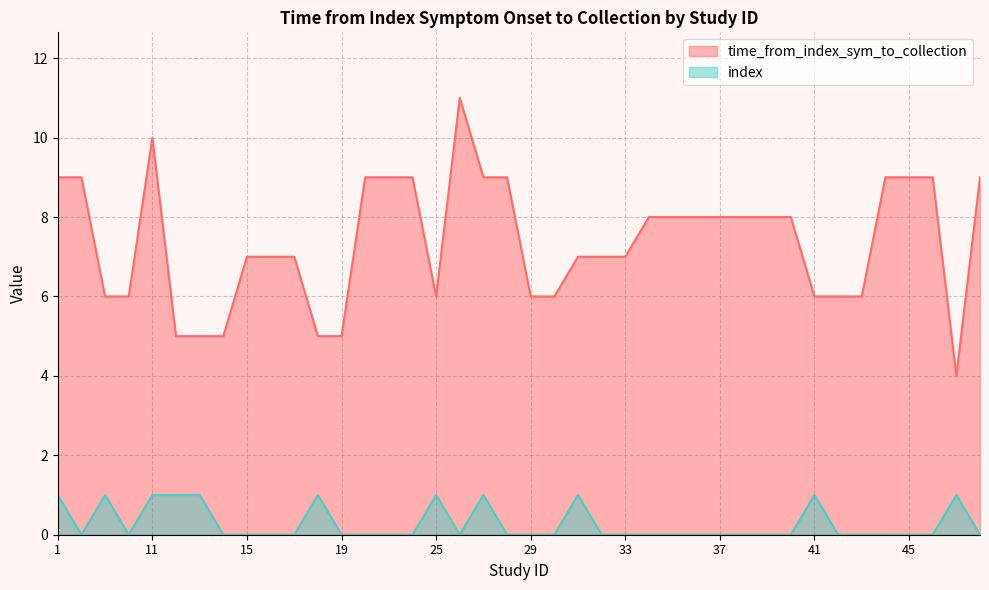

Between 32 and 33, which series saw the biggest shift?

time_from_index_sym_to_collection